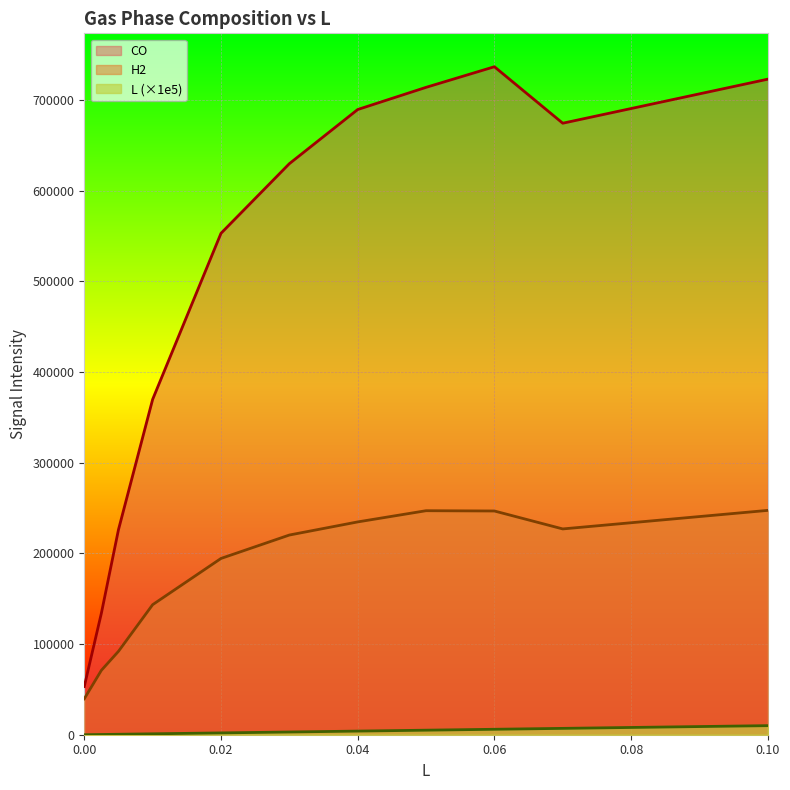

What is the value of the L point at the 8th from the left?

5000.0